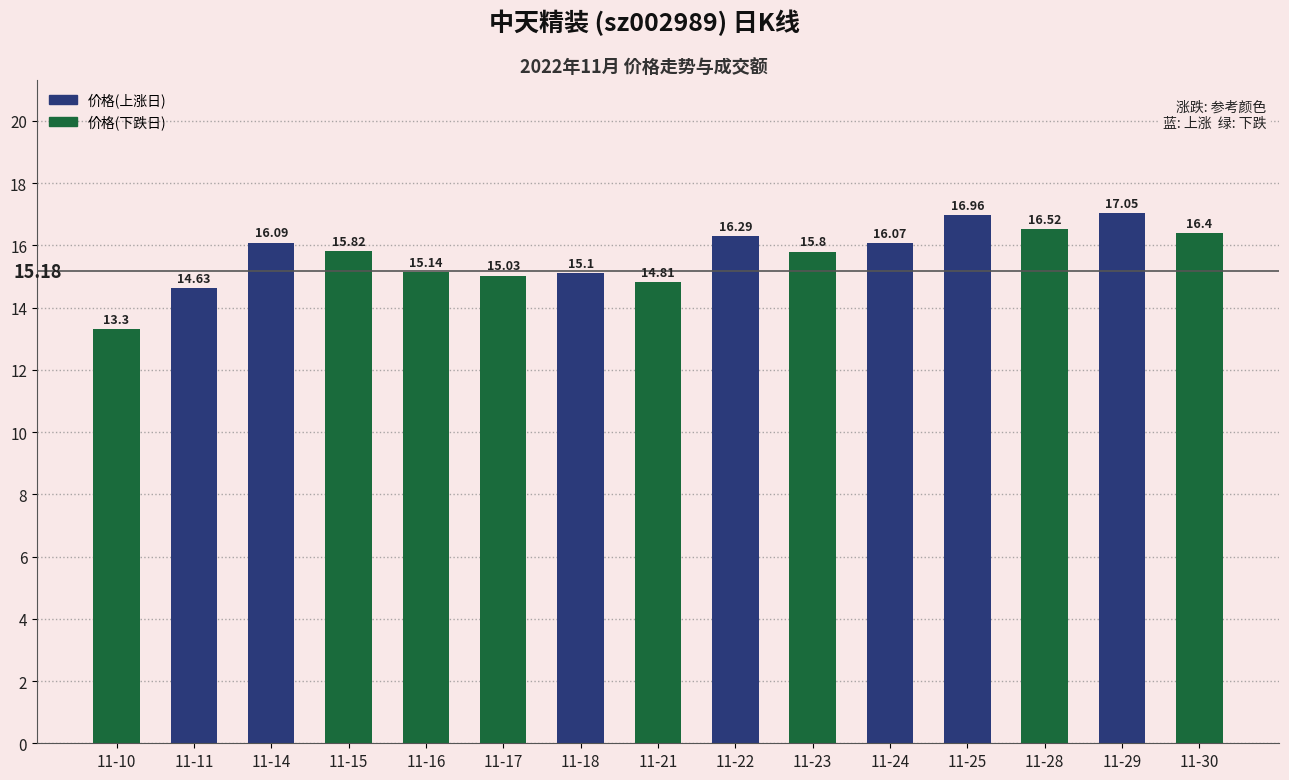

Does the chart contain stacked bars?

No